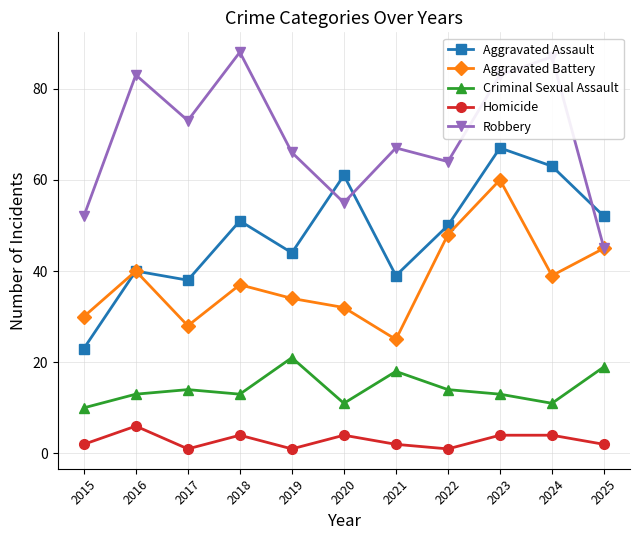

What is the smallest value displayed?

1